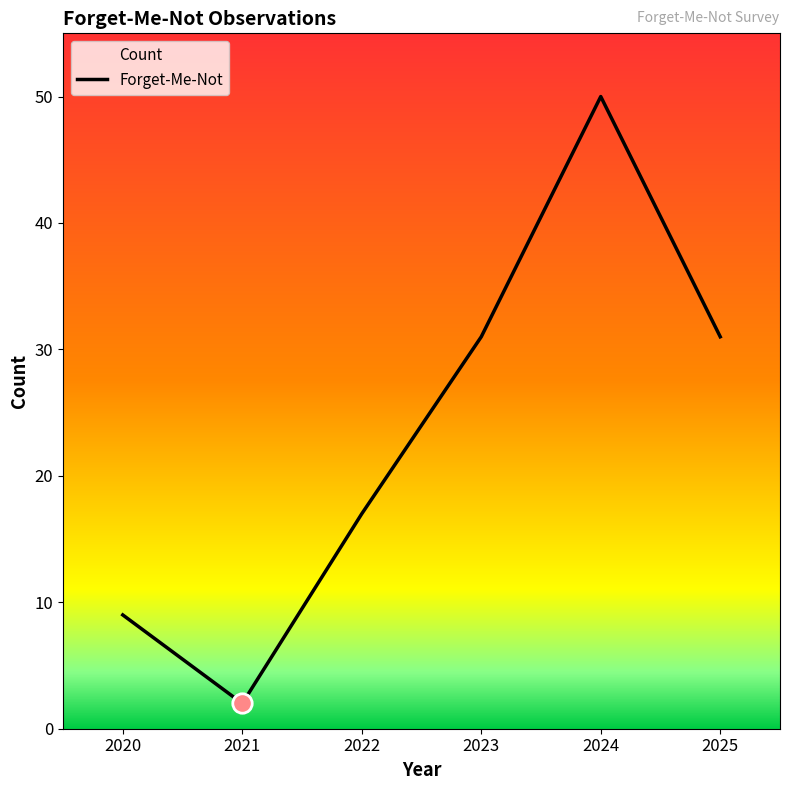

How many data points are above 31?

1